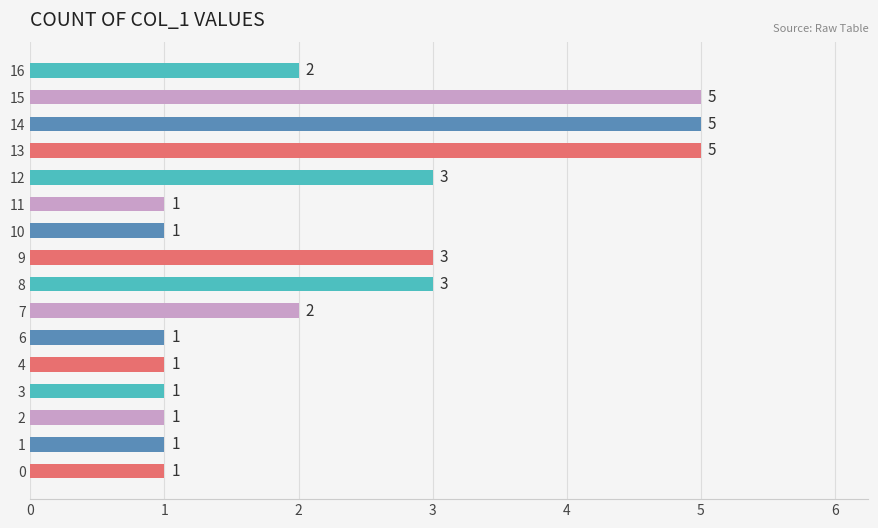

What is the ratio of the value at 14 to the value at 1?

5.0